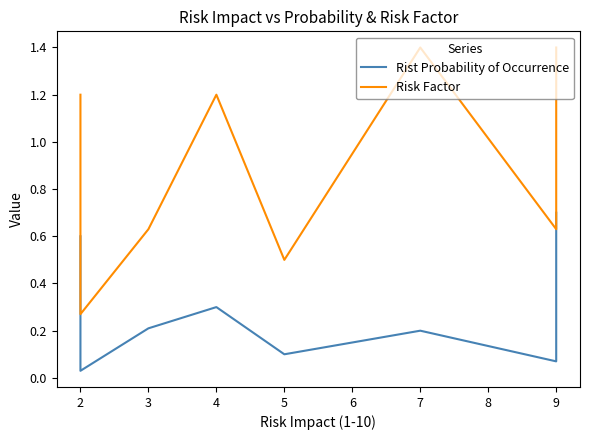

Is this an area chart (filled region under the line)?

No